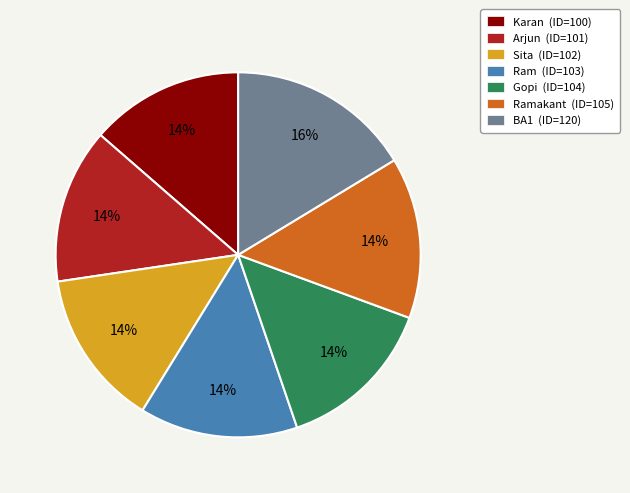

How many segments does this pie chart have?

7